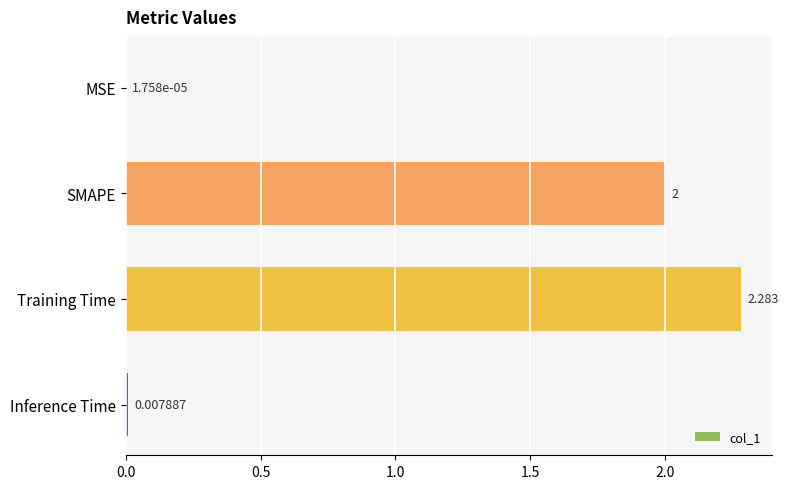

Between Inference Time and MSE, which is larger?

Inference Time